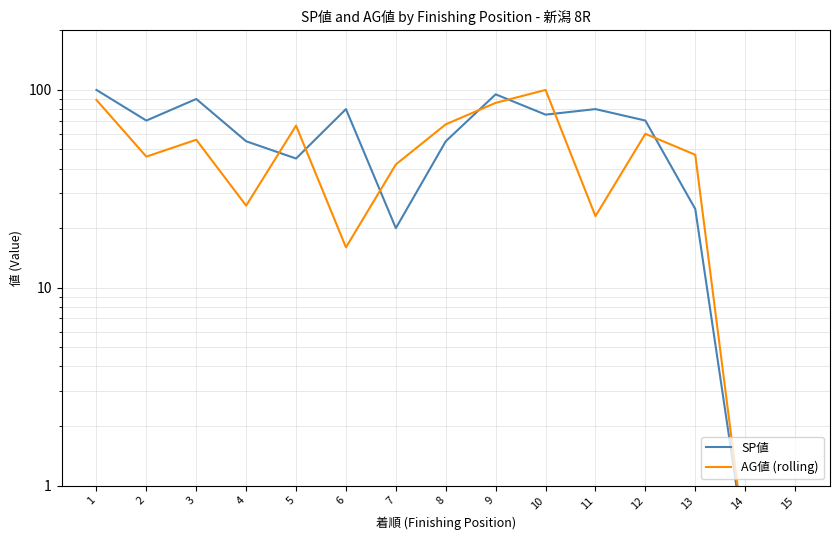

At which category is the sum across all series the highest?

1